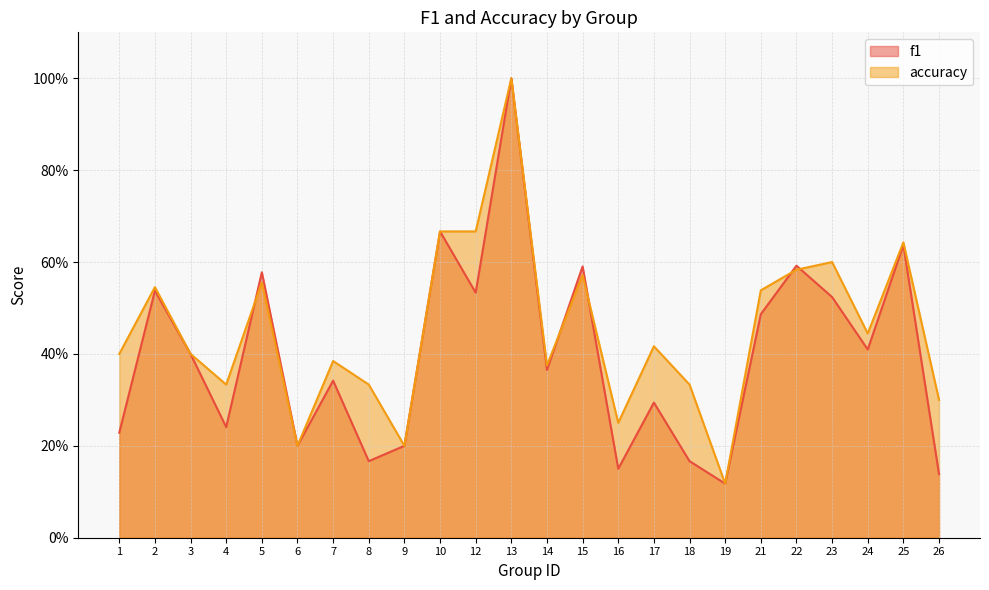

Is it true that accuracy equals 0.4 at 14?

True